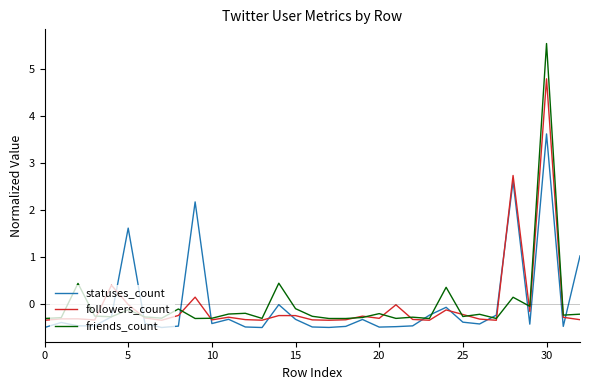

What is the greatest value displayed?

5.5